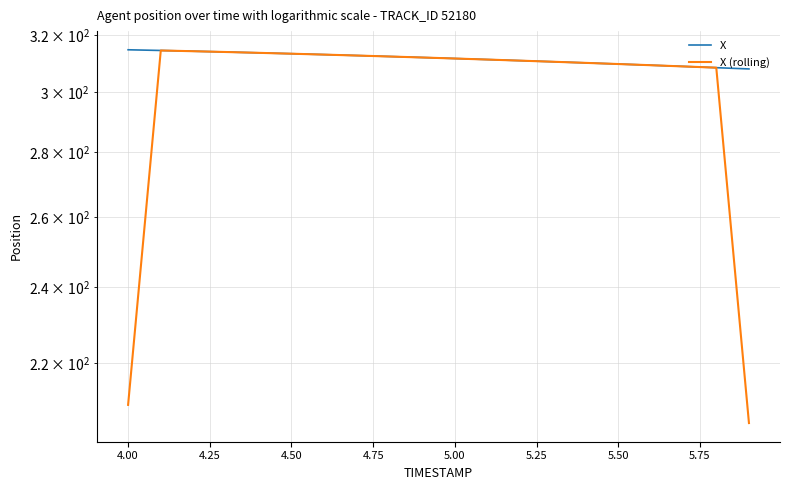

What are all the series names shown in the legend?

X, X (rolling)